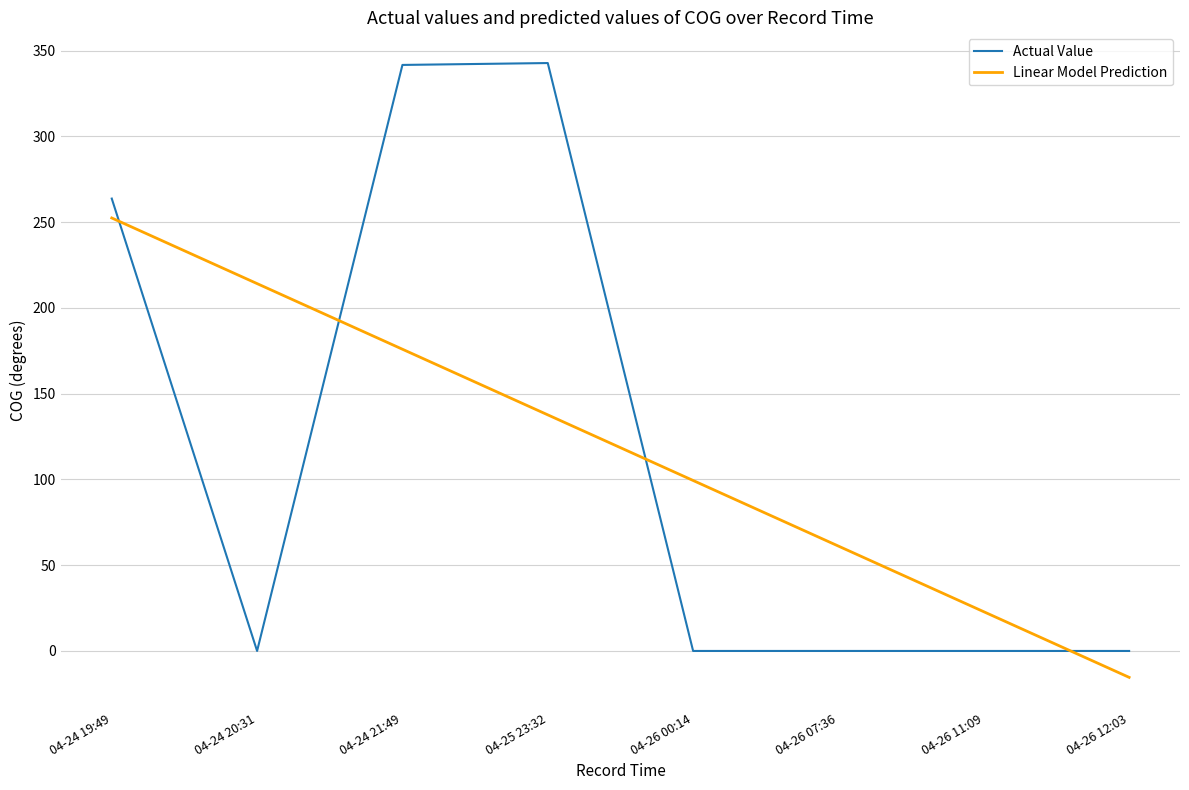

How many values in Linear Model Prediction are above zero?

7